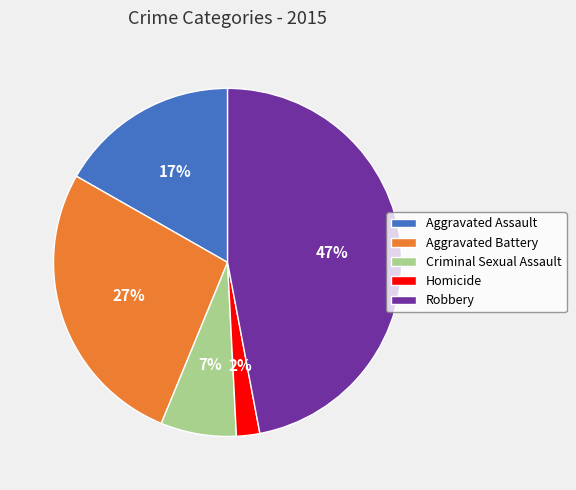

To the nearest percent, what percentage of the pie is Aggravated Assault?

17%